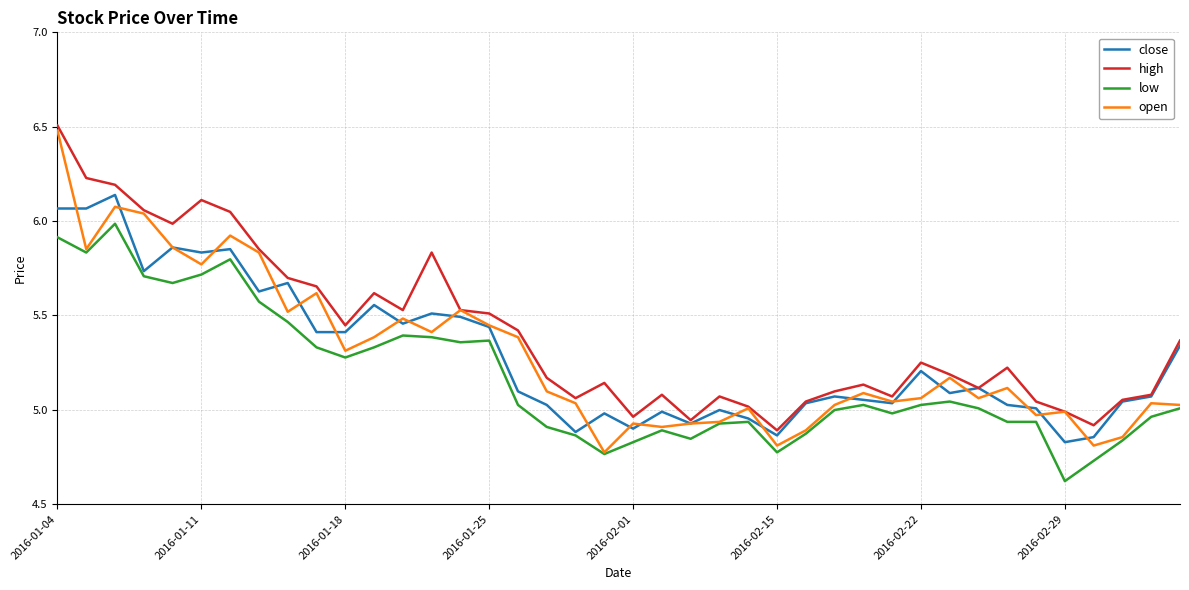

True or false: low and high cross at least once.

False